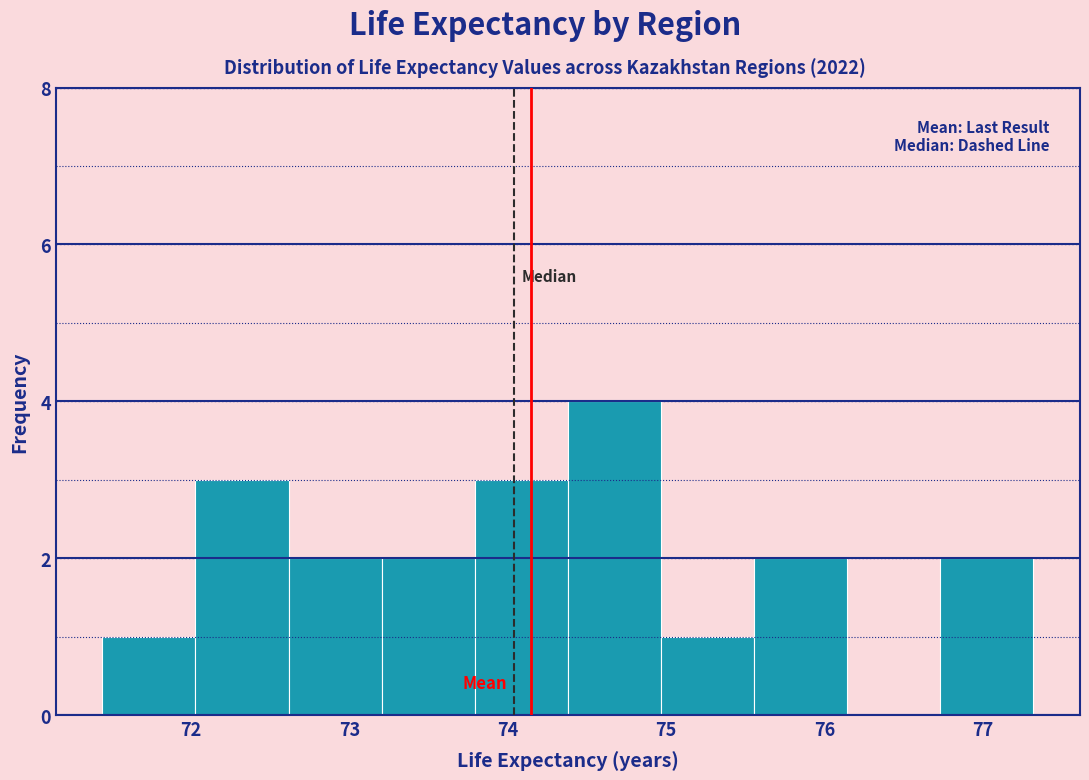

Which range on the x-axis has the tallest bar?

74.4 to 75.0